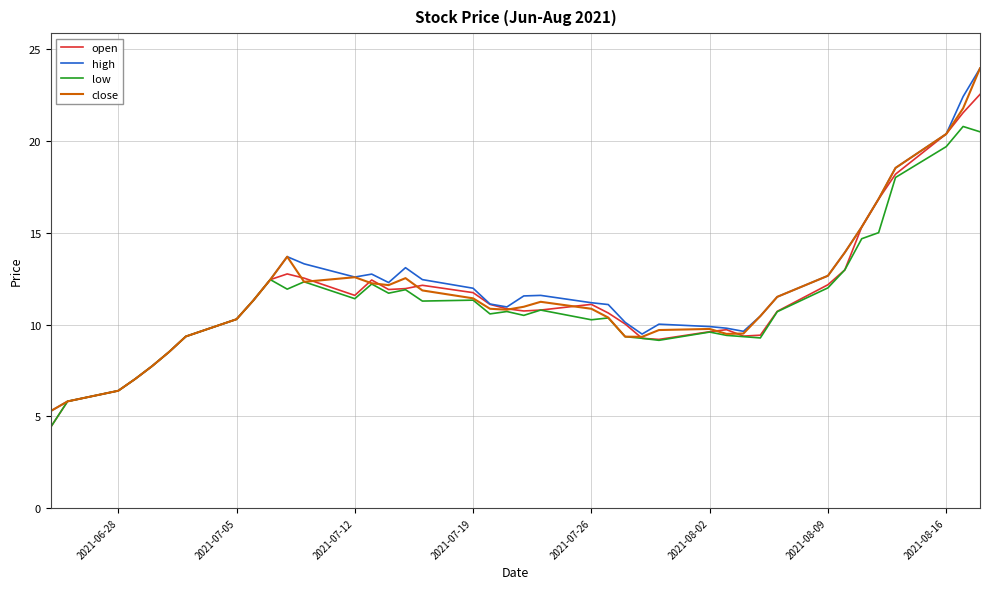

What is the maximum value for high?

24.0